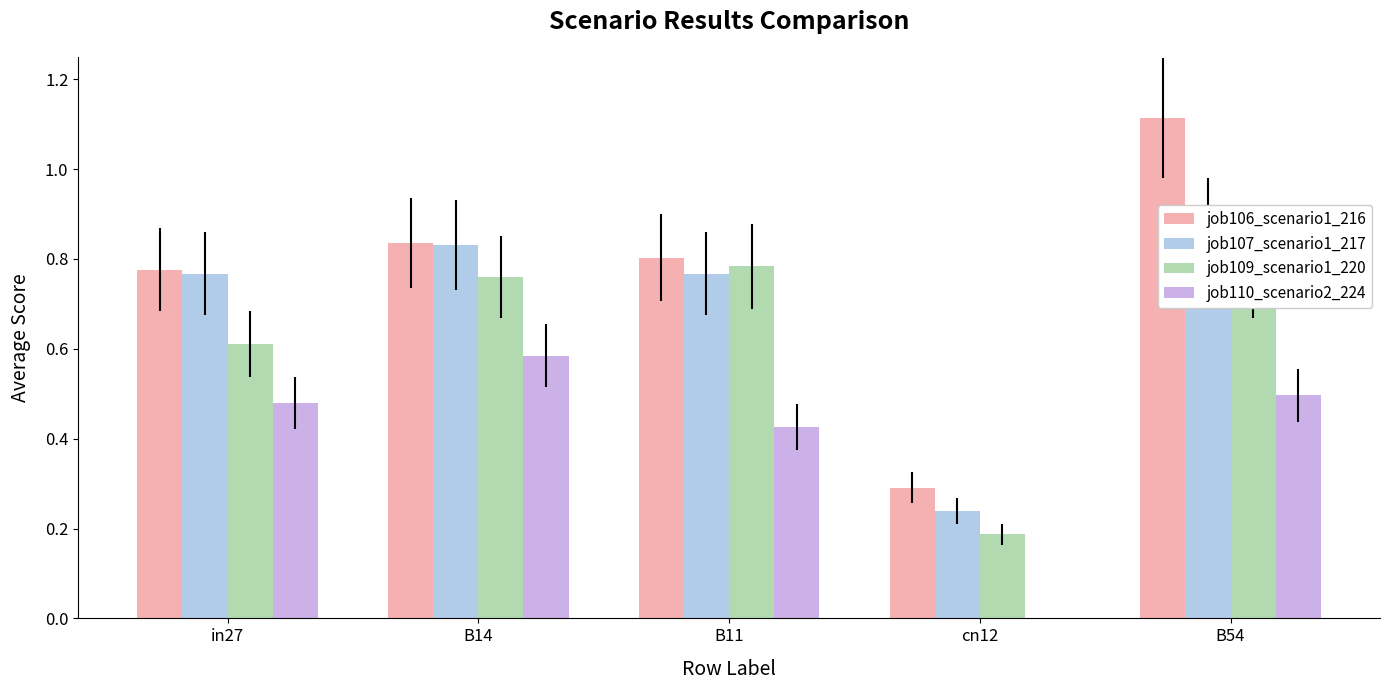

Reading right to left, list all the values displayed in this chart.

job106_scenario1_216: 1.1	0.3	0.8	0.8	0.8
job107_scenario1_217: 0.9	0.2	0.8	0.8	0.8
job109_scenario1_220: 0.8	0.2	0.8	0.8	0.6
job110_scenario2_224: 0.5	0.0	0.4	0.6	0.5